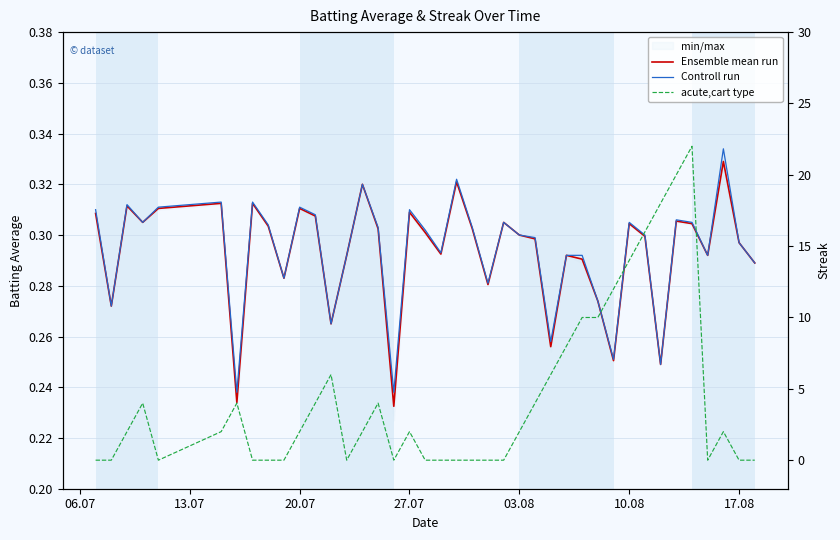

At which label is Controll run closest to 0?

17.08